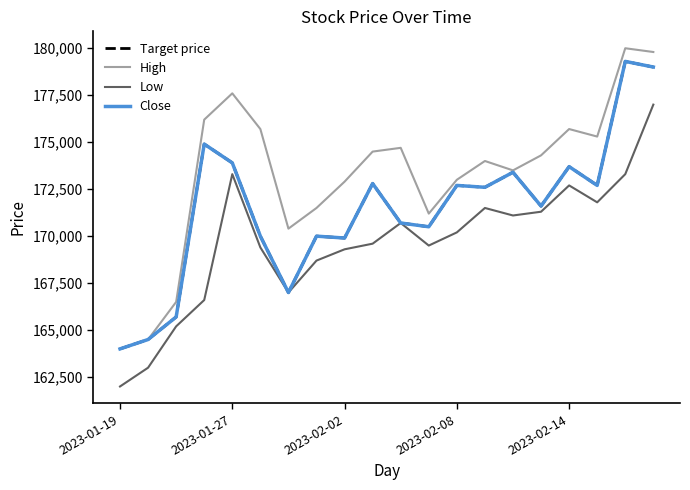

True or false: Close has more than 2 points higher than both neighbors.

True